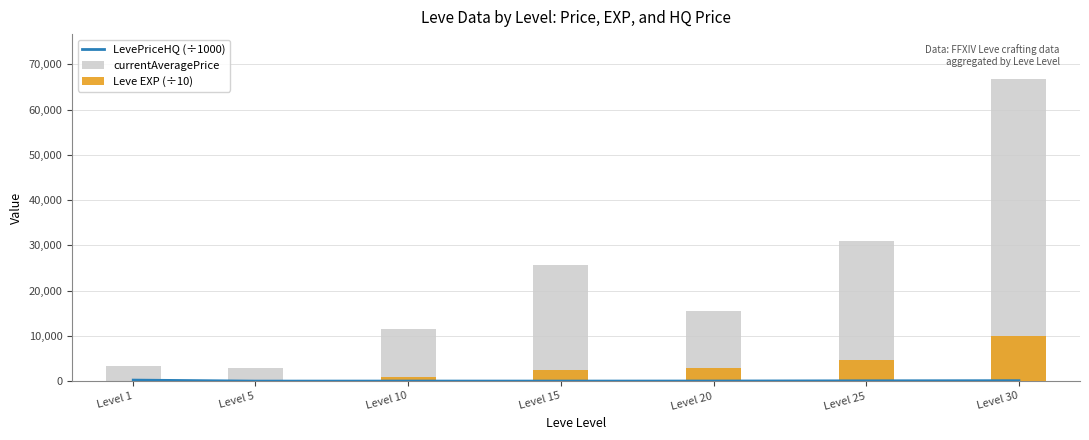

Reading right to left, extract all data points from this chart.

LevePriceHQ (÷1000): 100.0	70.5	24.5	12.0	15.0	5.0	225.9
currentAveragePrice: 66663.7	30939.7	15500.0	25555.0	11427.7	3001.0	3307.0
Leve EXP (÷10): 9922.0	4720.0	2801.0	2479.0	999.0	0.2	0.1